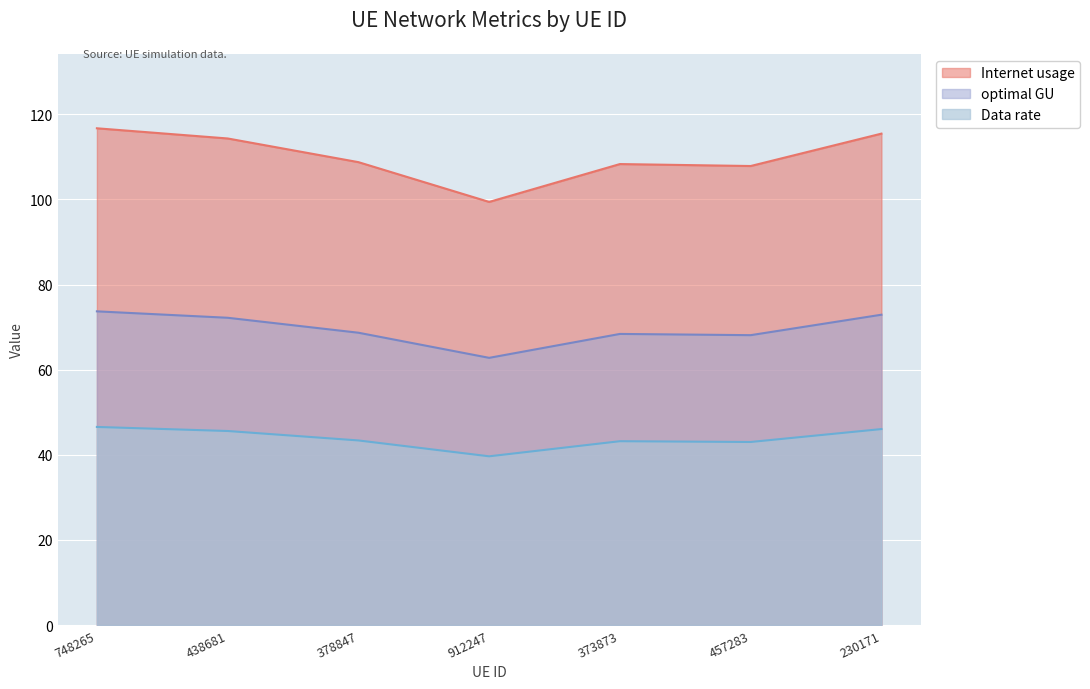

At which category is the sum across all series the highest?

748265